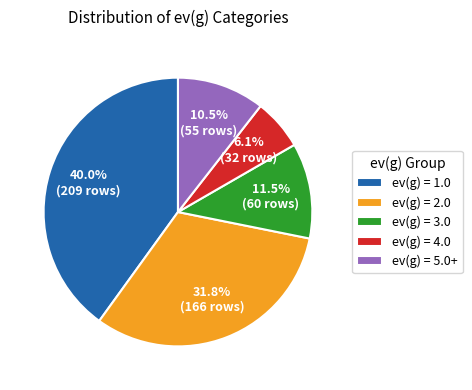

What percentage is NOT represented by ev(g) = 4.0?

93.9%